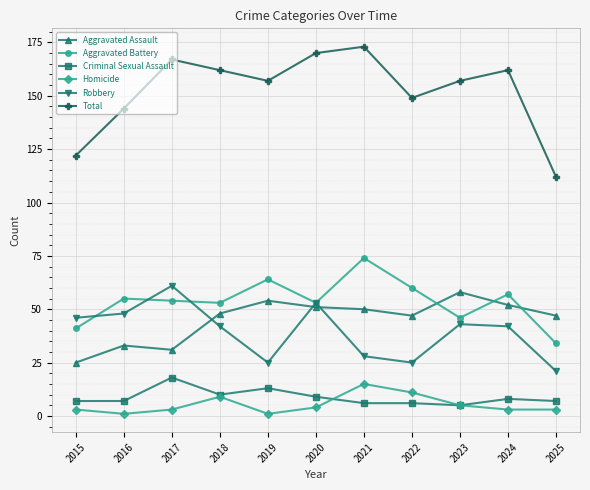

In Robbery, how many points are higher than both neighbors (excluding endpoints)?

3